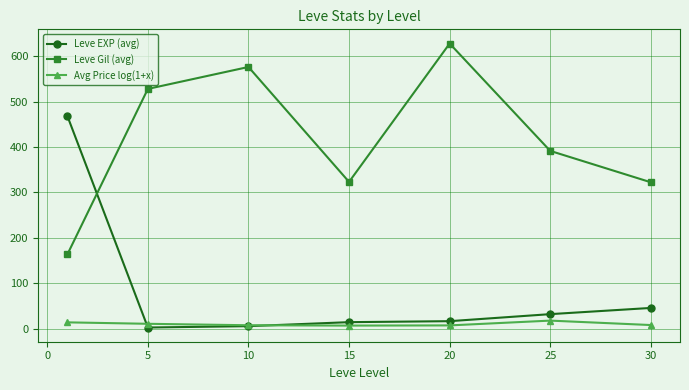

True or false: Leve EXP (avg) and Leve Gil (avg) cross at least once.

True